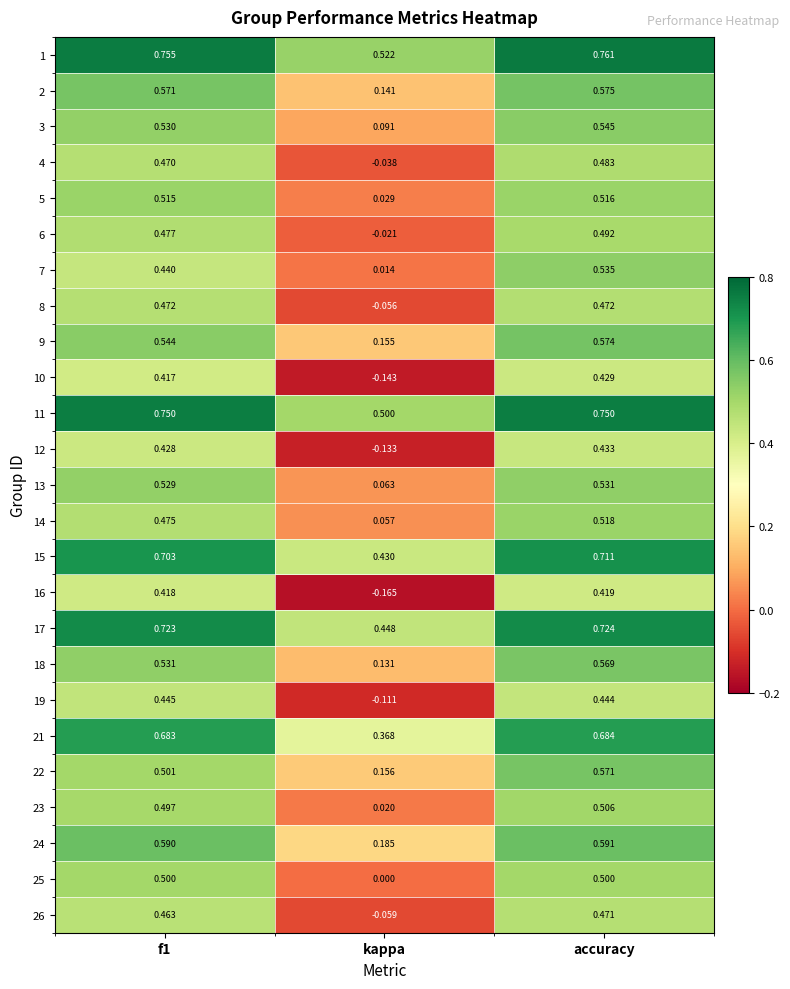

What is the total value across all series at f1?

13.4